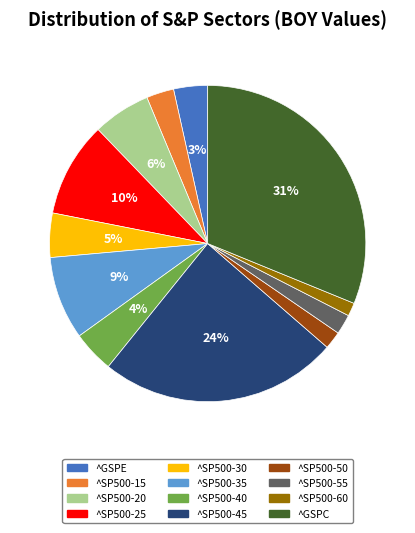

Is the sum of ^SP500-50 and ^SP500-30 greater than half?

No